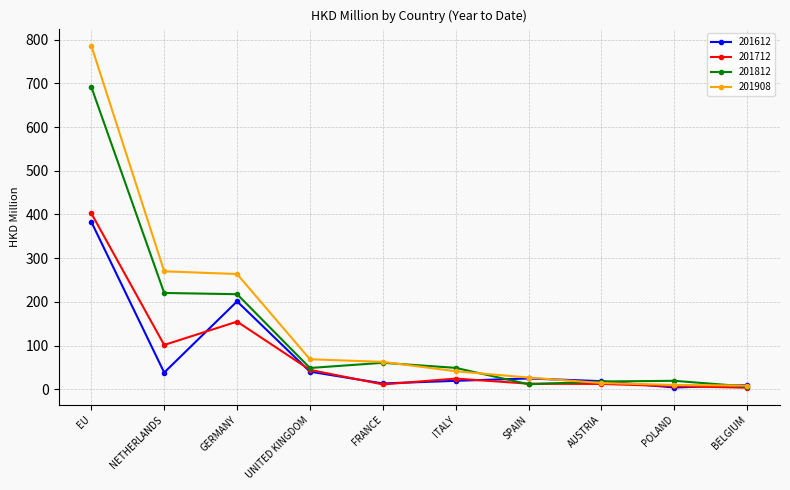

At which category is the sum across all series the highest?

EU